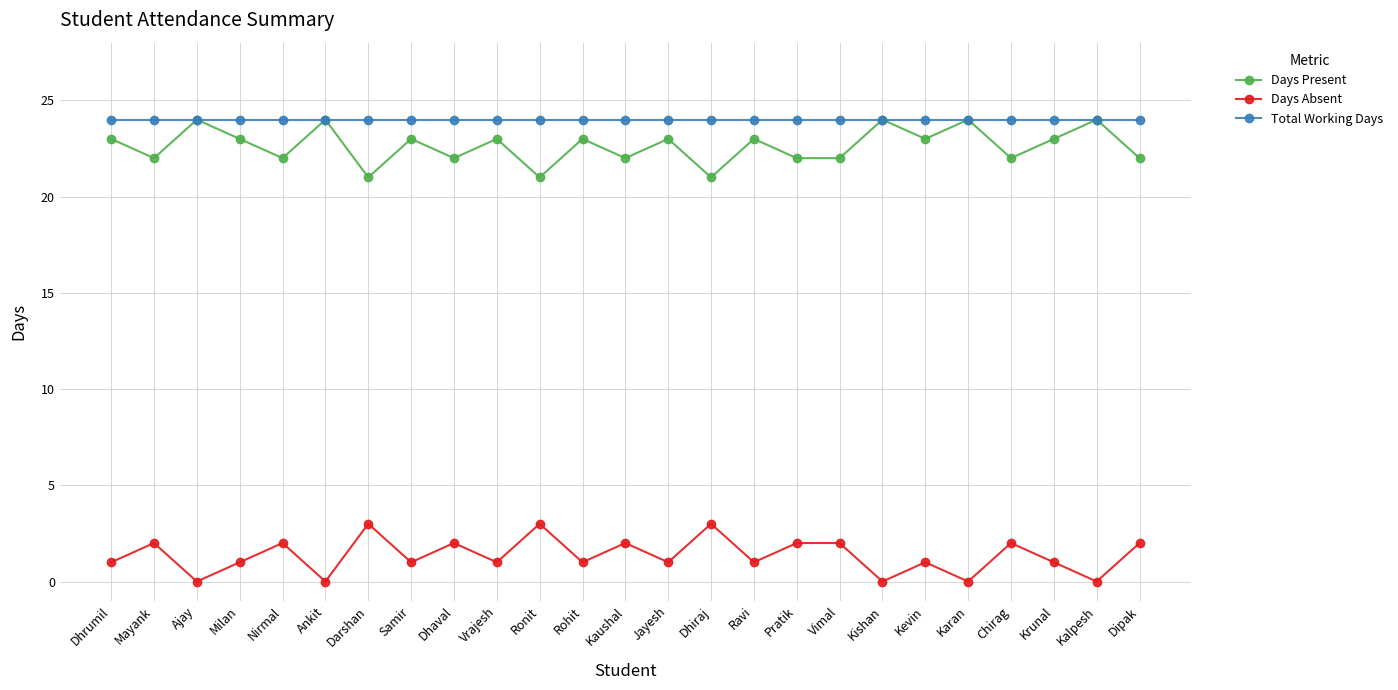

Which series has the largest total across all categories?

Total Working Days